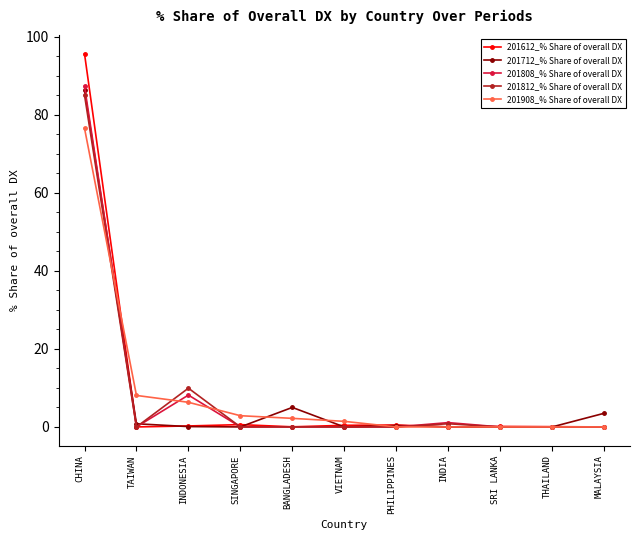

At which category is the sum across all series the highest?

CHINA